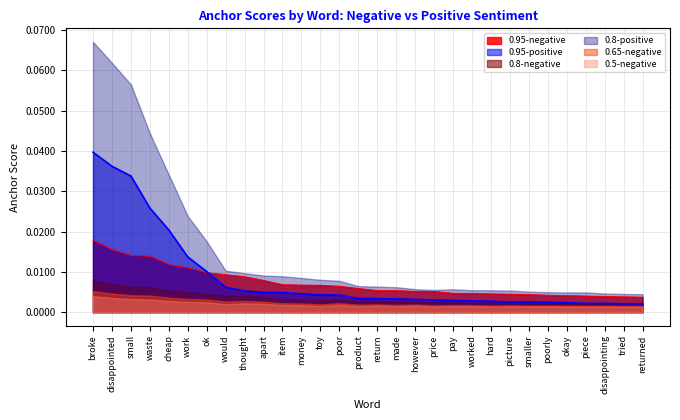

How many lines are shown in the chart?

6